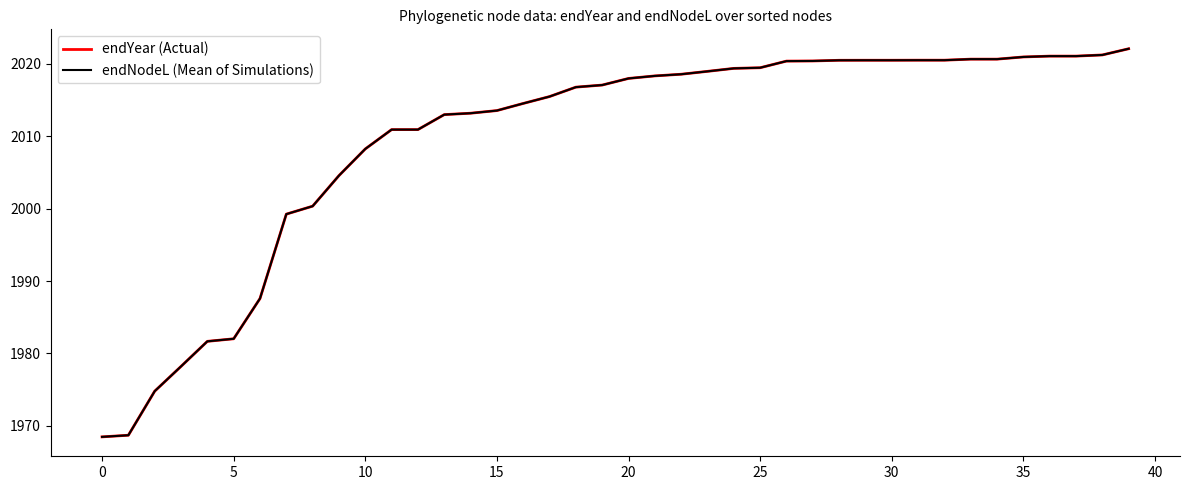

What is the smallest value displayed?

1968.5